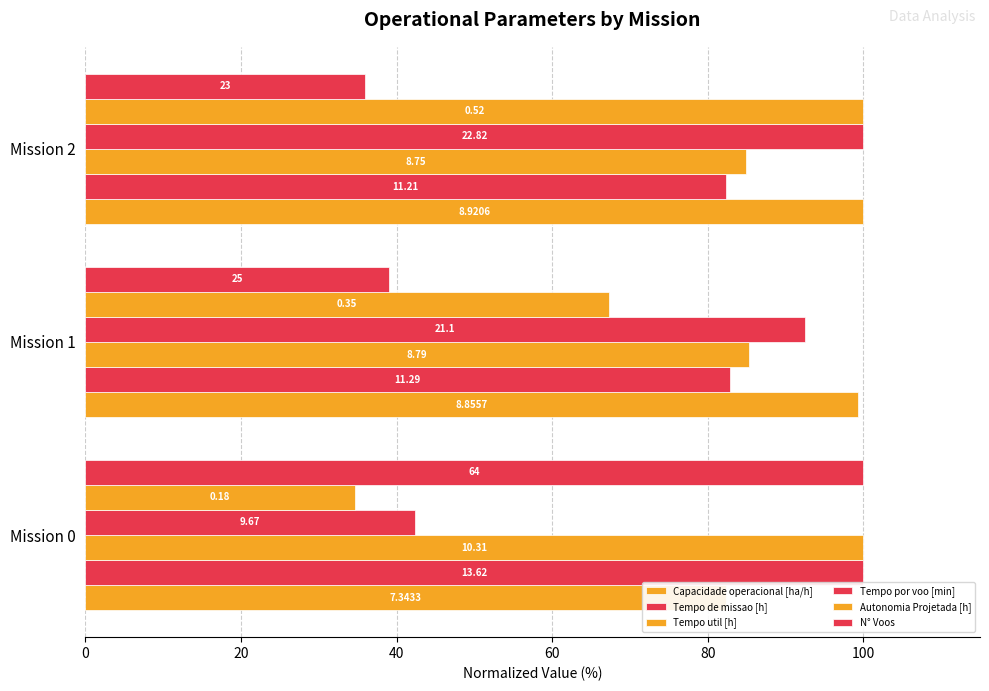

What is the spread (max minus min) of values at Mission 2?

64.1